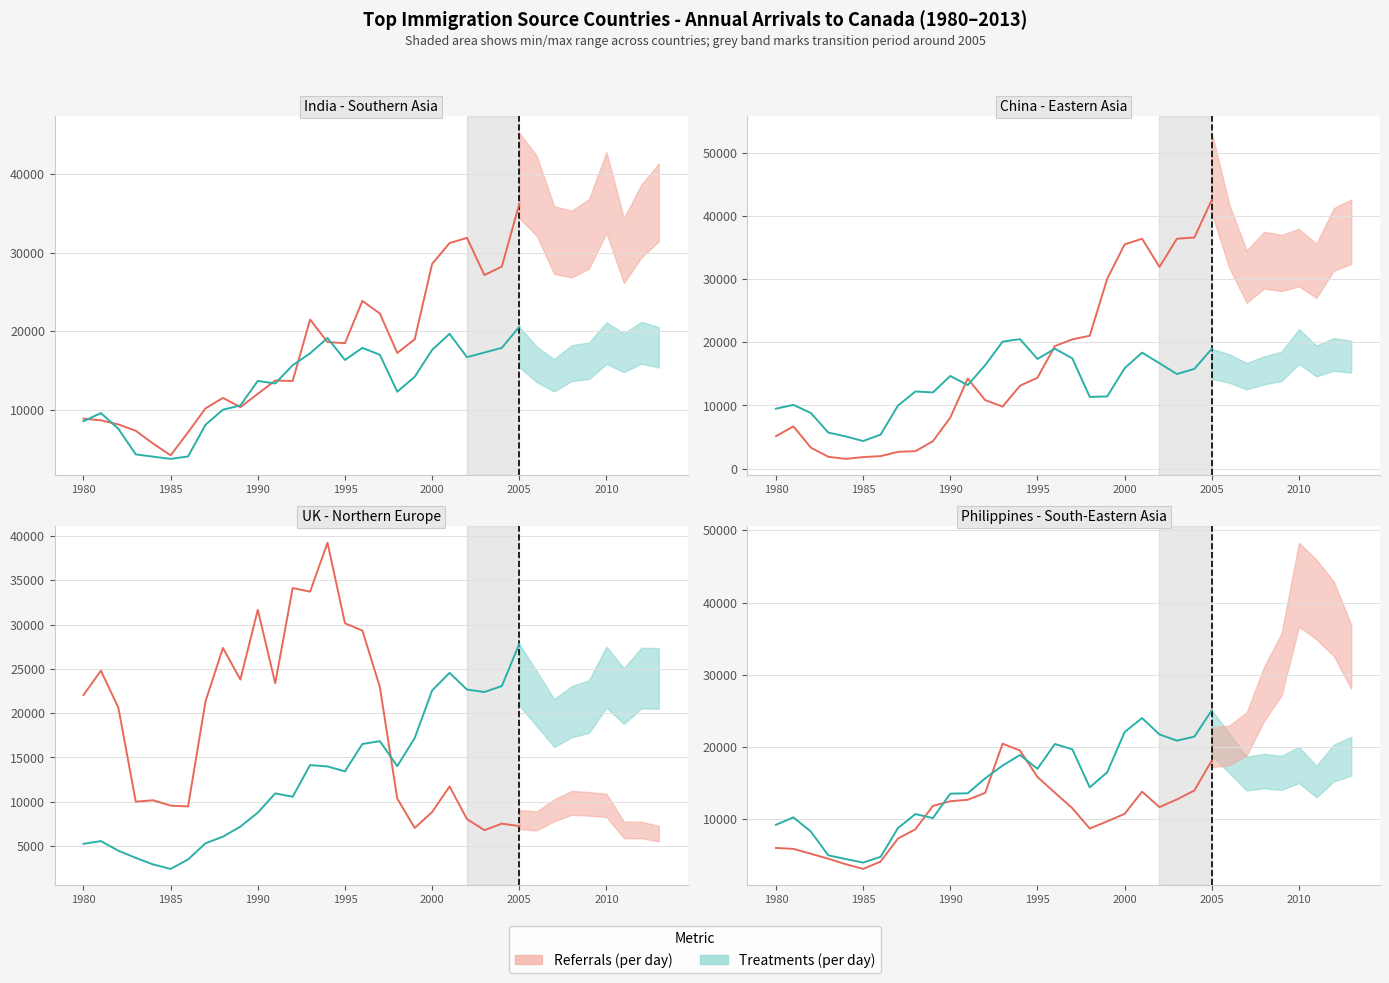

What is the total value across all series at 2002?

98713